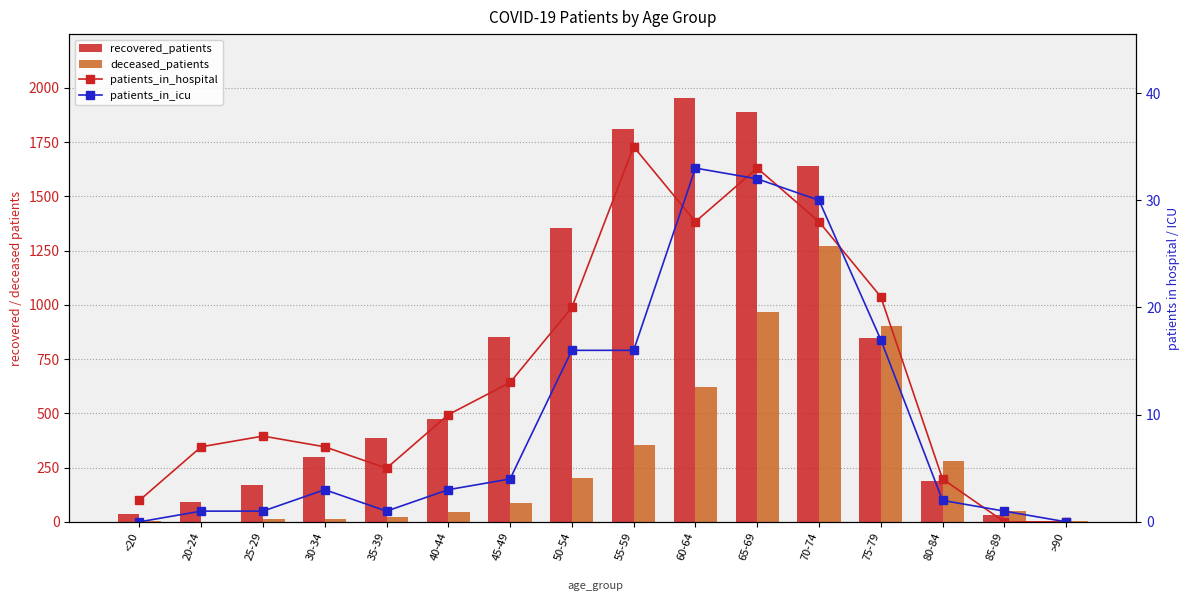

What is the sum of the deceased_patients values at 35-39 and 20-24?

24